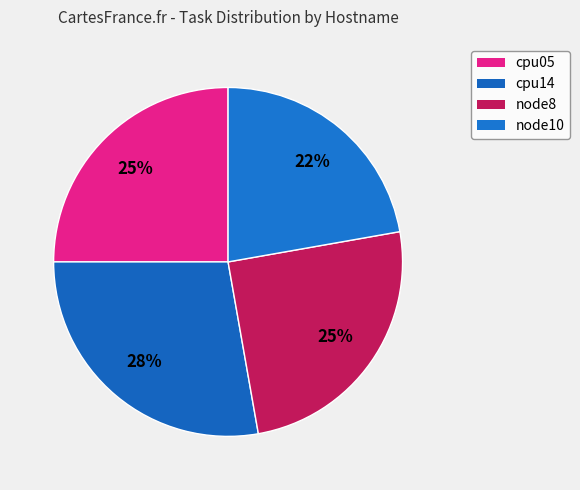

To the nearest percent, what percentage of the pie is cpu05?

25%